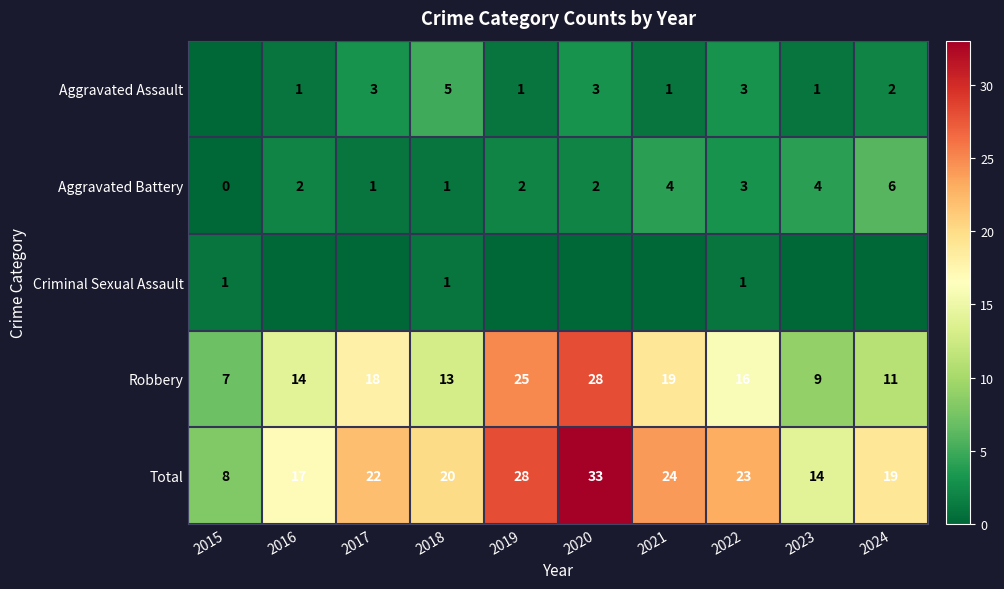

What is the spread (max minus min) of values at 2016?

17